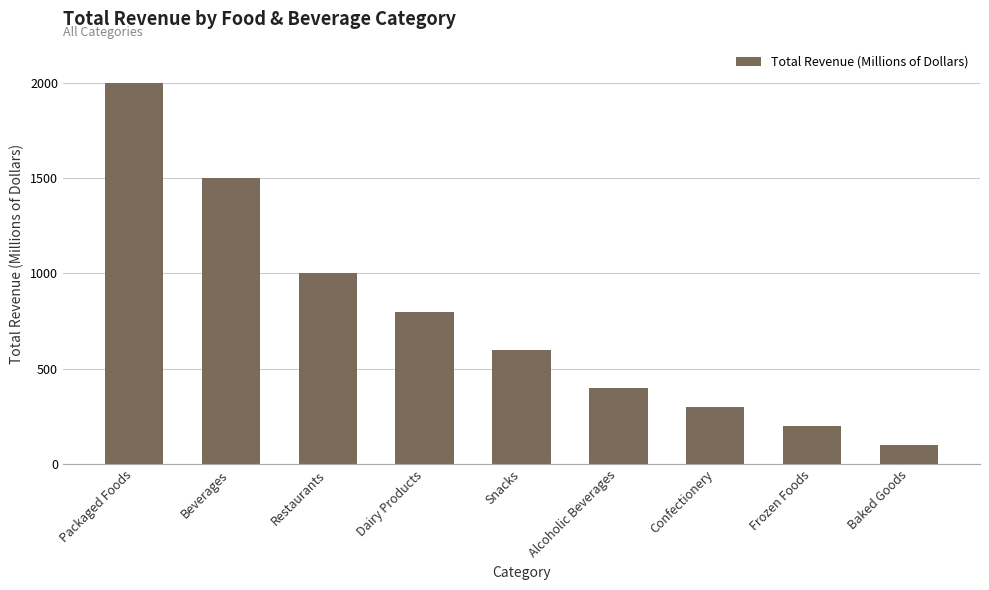

What is the label of the 1st bar from the left?

Packaged Foods